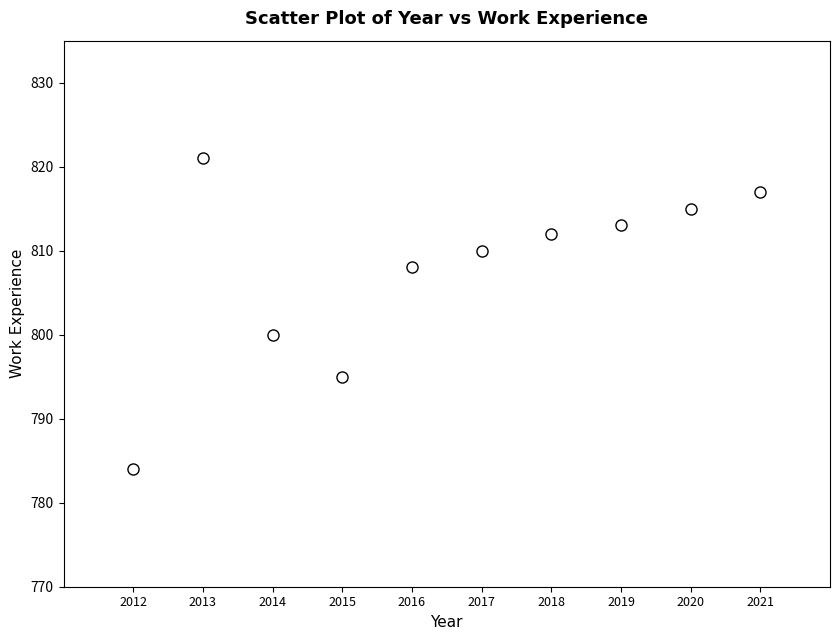

What Y value in the scatter plot is closest to 802?

800